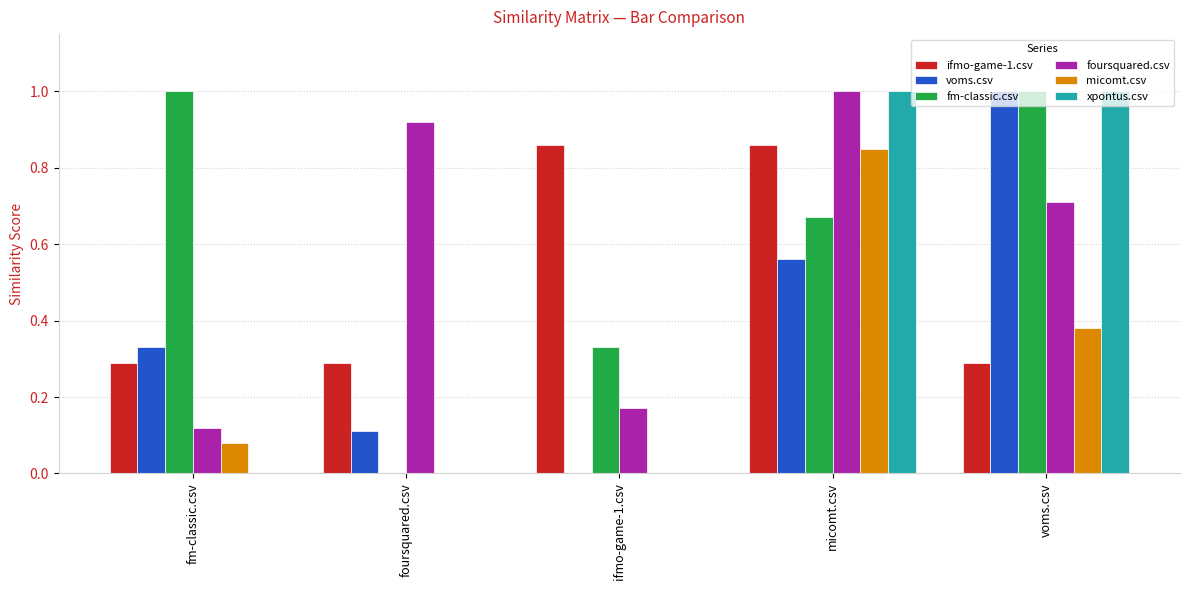

At which category is the sum across all series the highest?

micomt.csv